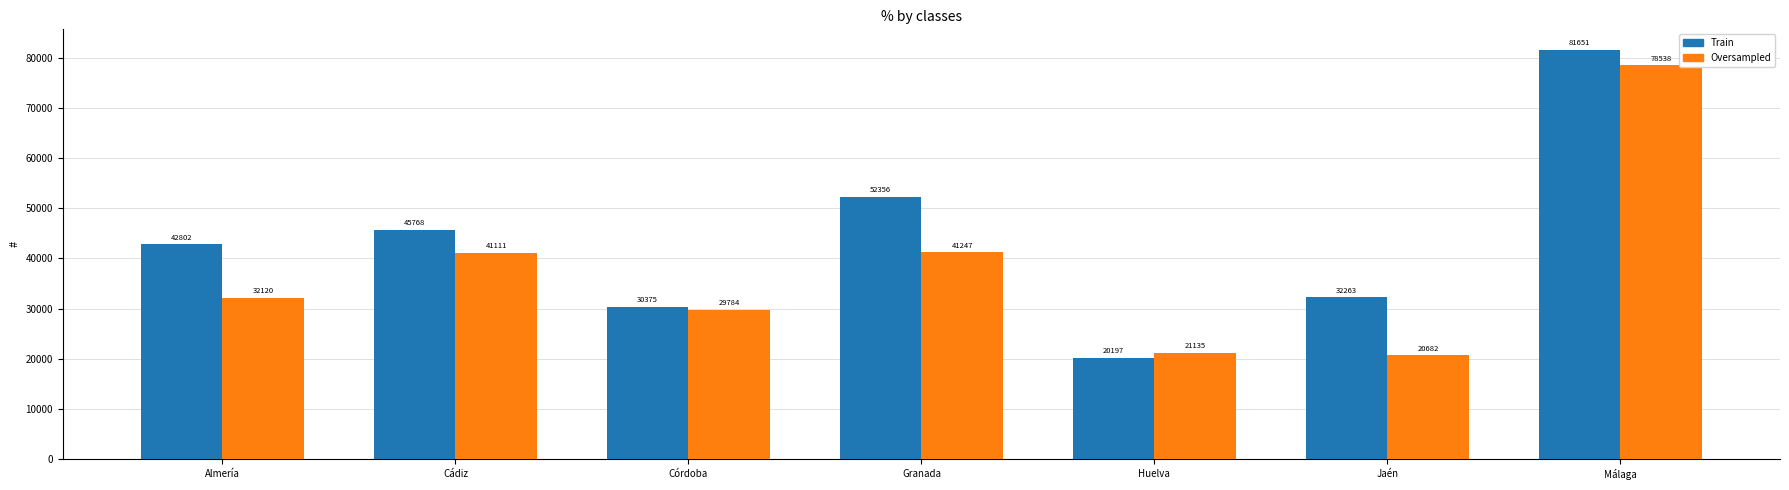

What is the greatest value displayed?

81651